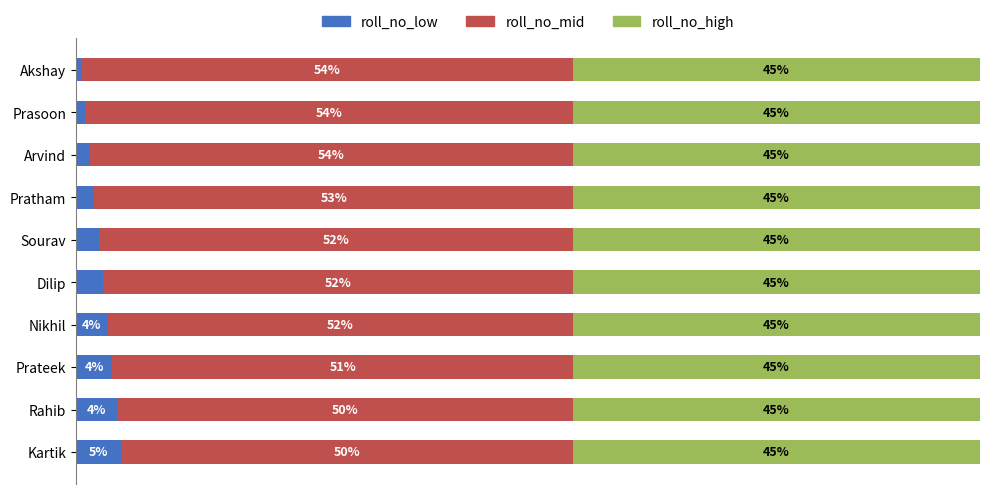

At which label does roll_no_low reach its peak?

Kartik